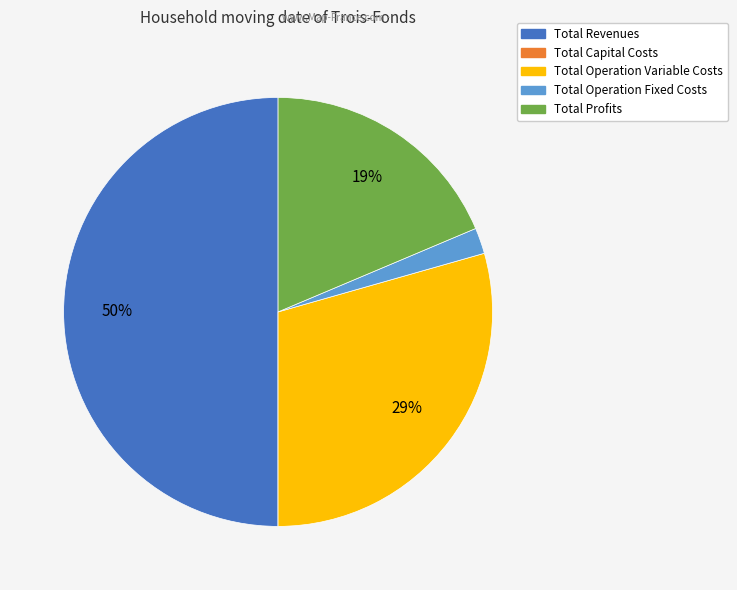

Does Total Profits account for over 50% of the chart?

No